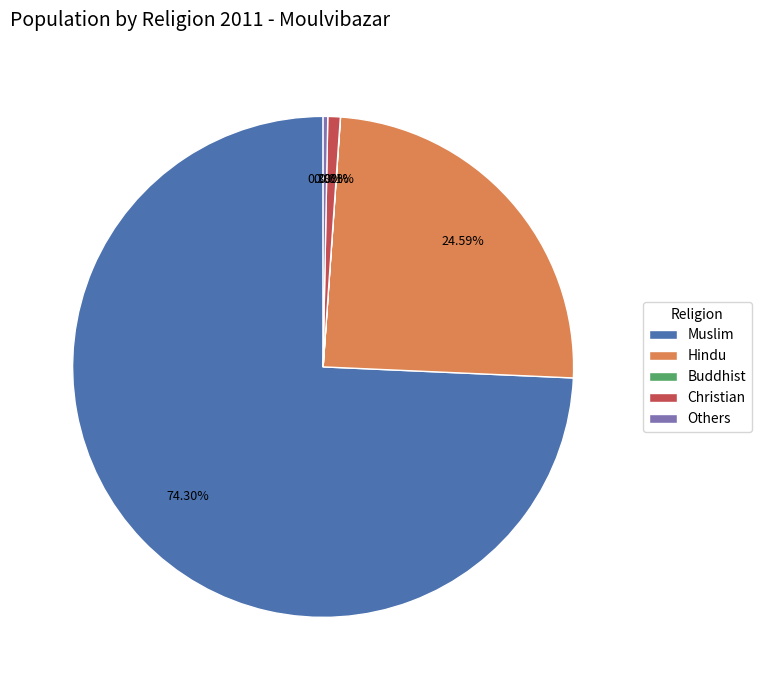

Which slice is the largest?

Muslim